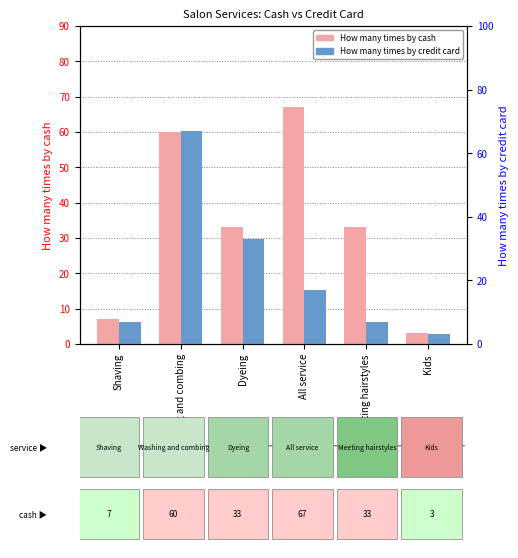

What is the greatest value displayed?

67